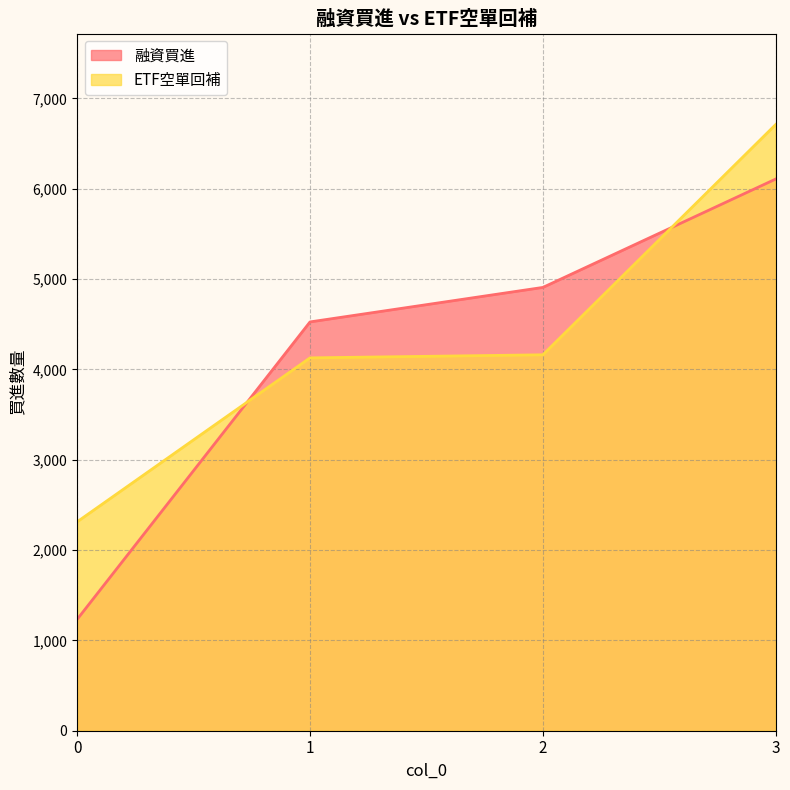

Does the chart display data point markers on the line(s)?

No